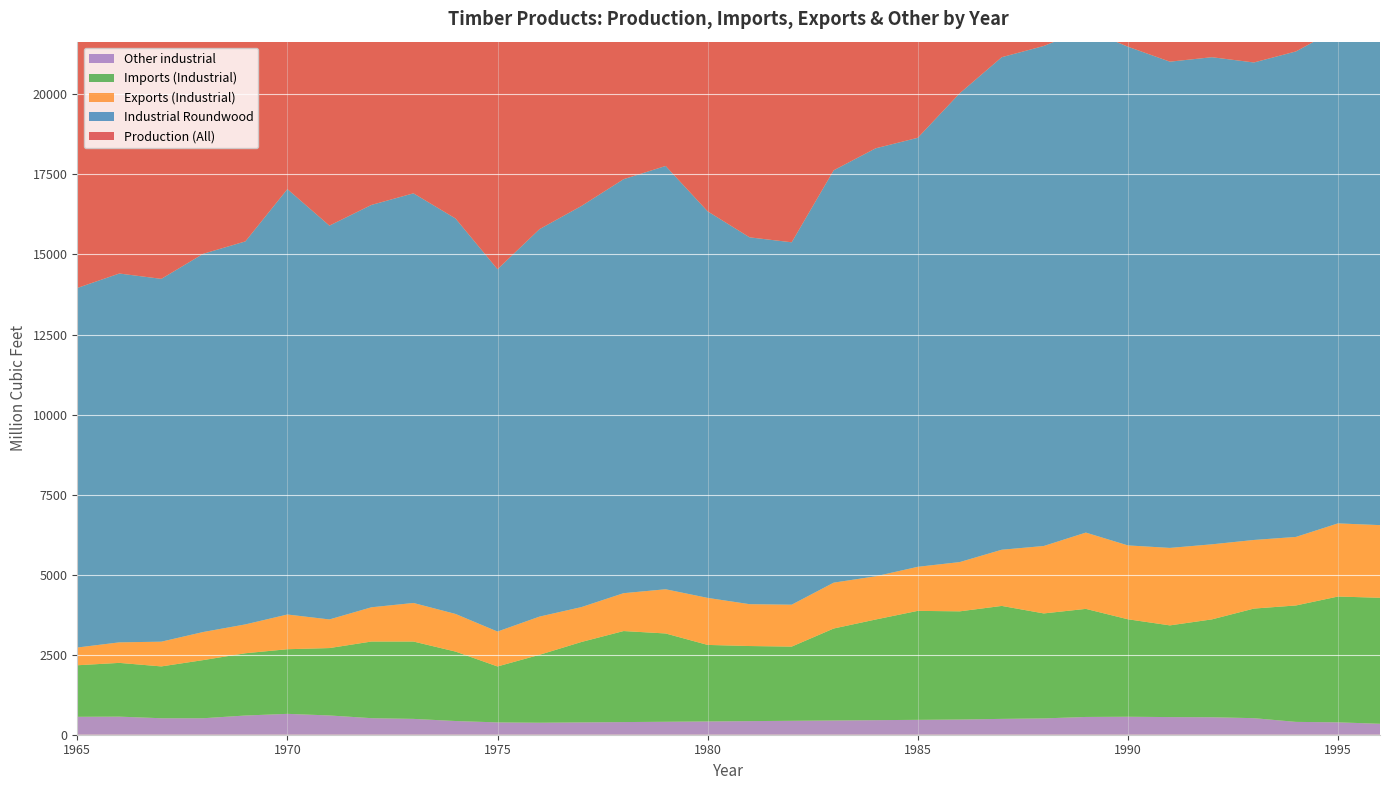

Reading left to right, extract all data points from this chart.

Production (All): 12275.8	12577.7	12445.3	13012.7	13208.4	14702.1	13656.5	13994.3	14213.4	13908.6	12773.6	13579.6	14218.1	15012.3	15730.4	14997.8	14495.2	15037.5	16433.1	17138.2	16998.5	18327.6	18472.1	18736.2	18572.4	18477.0	18823.3	18064.5	17357.7	17365.3	17603.6	17267.6
Industrial Roundwood: 11230.4	11520.3	11332.3	11814.0	11962.5	13286.7	12300.5	12567.3	12795.0	12352.2	11317.1	12102.2	12529.4	12930.2	13221.1	12074.0	11457.6	11319.6	12879.5	13367.9	13400.0	14643.6	15384.6	15617.9	15722.4	15577.0	15187.3	15214.5	14913.7	15164.3	15453.6	15343.6
Imports (Industrial): 1609.5	1678.9	1618.7	1816.5	1944.6	2018.6	2104.5	2393.6	2415.7	2169.2	1747.4	2121.2	2513.1	2843.1	2757.7	2390.1	2345.2	2317.3	2872.4	3144.2	3403.5	3378.8	3528.0	3278.6	3375.6	3044.0	2864.1	3056.1	3422.8	3636.2	3929.1	3935.4
Exports (Industrial): 554.1	641.0	772.5	877.4	901.3	1084.2	894.1	1069.7	1204.4	1175.3	1089.9	1193.3	1089.2	1182.9	1380.6	1468.7	1306.7	1308.7	1432.4	1349.3	1375.7	1538.5	1755.0	2106.2	2383.2	2307.0	2419.6	2344.3	2143.2	2140.6	2284.8	2269.0
Other industrial: 560.0	565.0	515.0	515.0	600.0	652.0	602.0	517.0	495.0	428.0	385.0	375.0	385.0	395.0	405.0	415.0	425.0	435.0	445.0	455.0	465.0	475.0	495.0	510.0	555.0	562.0	551.0	546.4	517.1	401.0	387.0	342.0